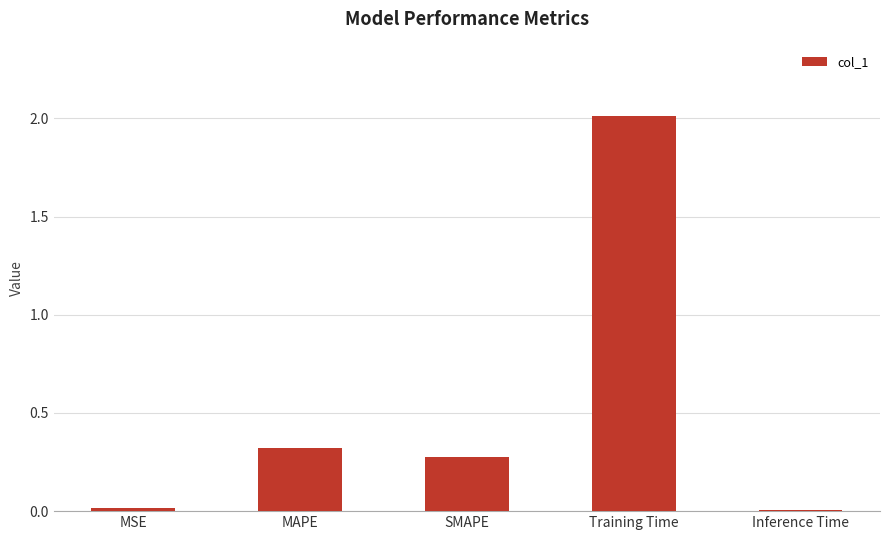

Which has a higher value, Training Time or MSE?

Training Time